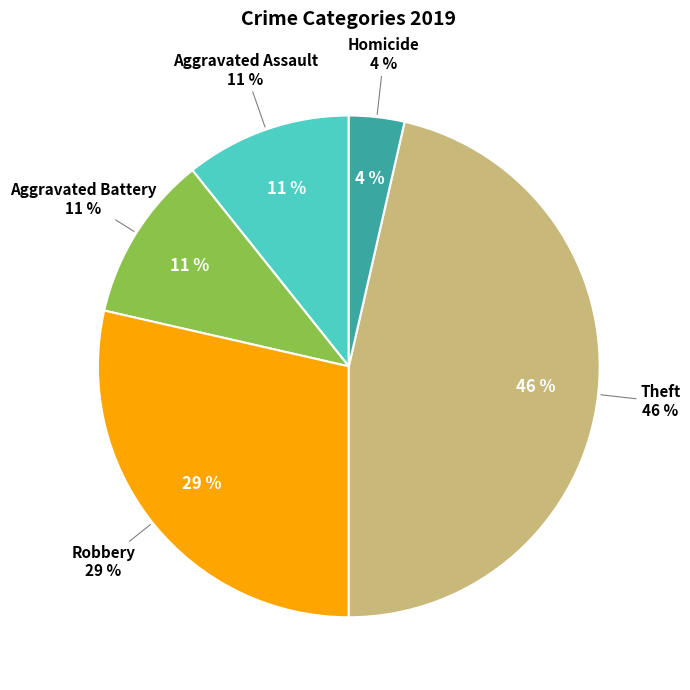

Combined, do Aggravated Battery and Homicide account for over 50%?

No